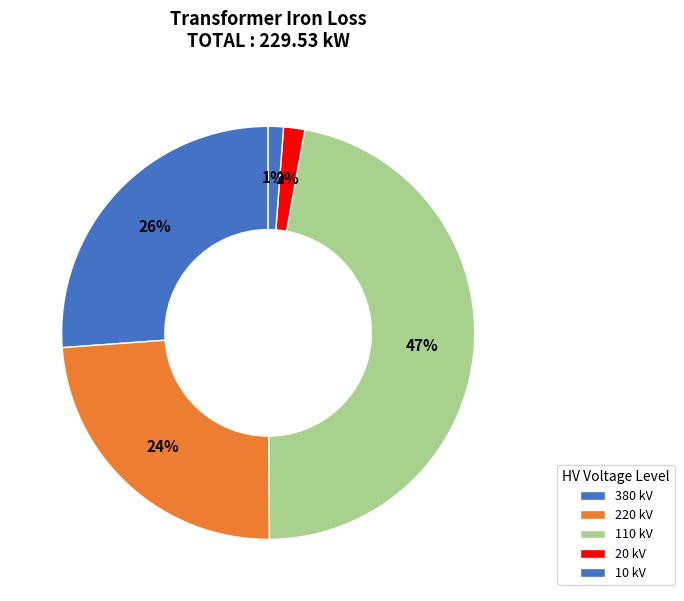

How many segments does this pie chart have?

5